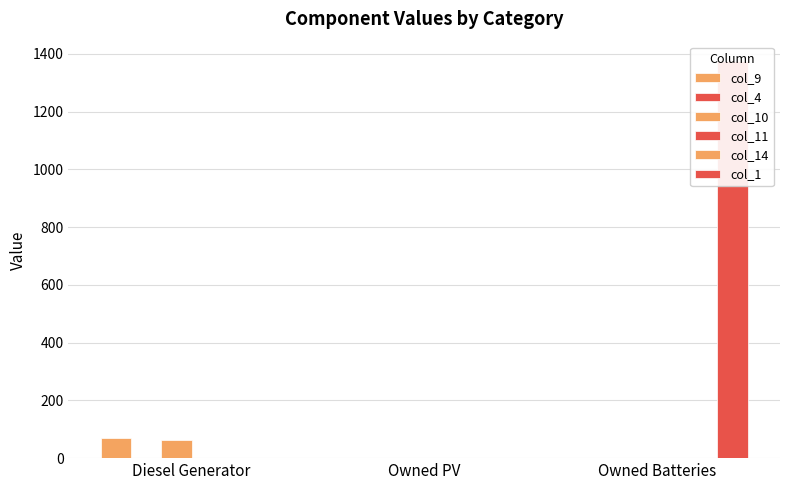

Does the chart contain any negative values?

No